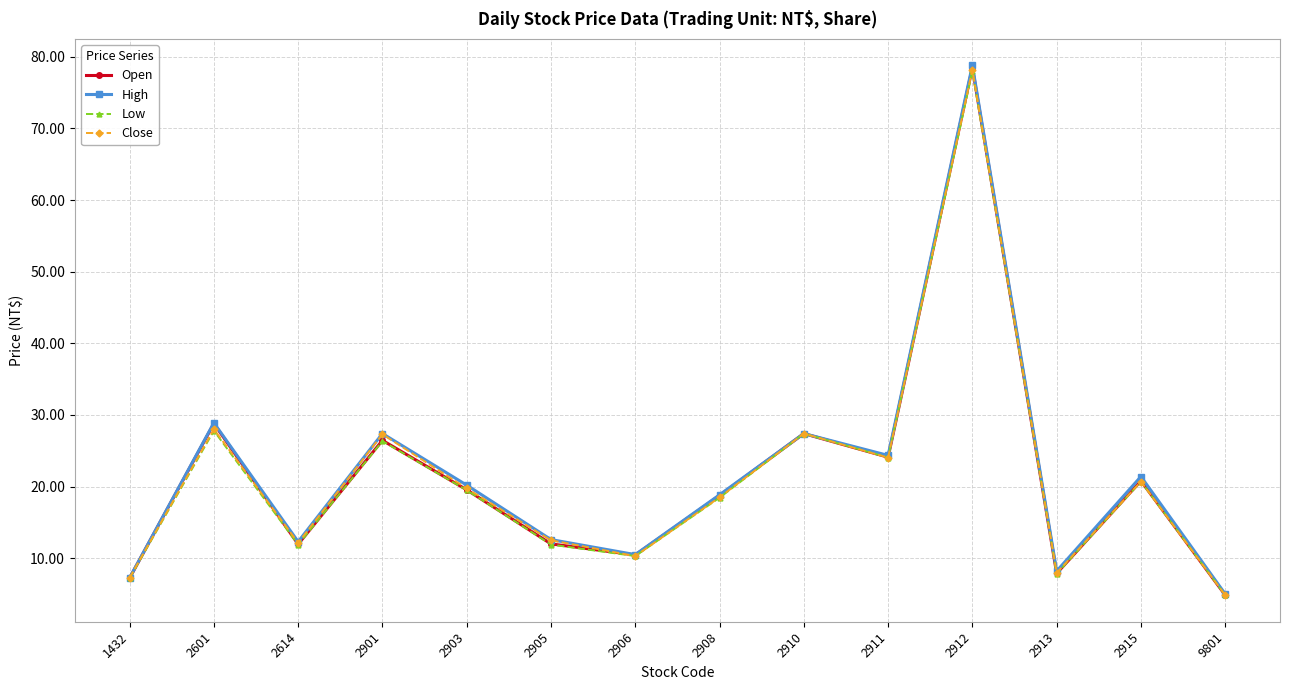

What is the total value across all series at 1432?

28.9